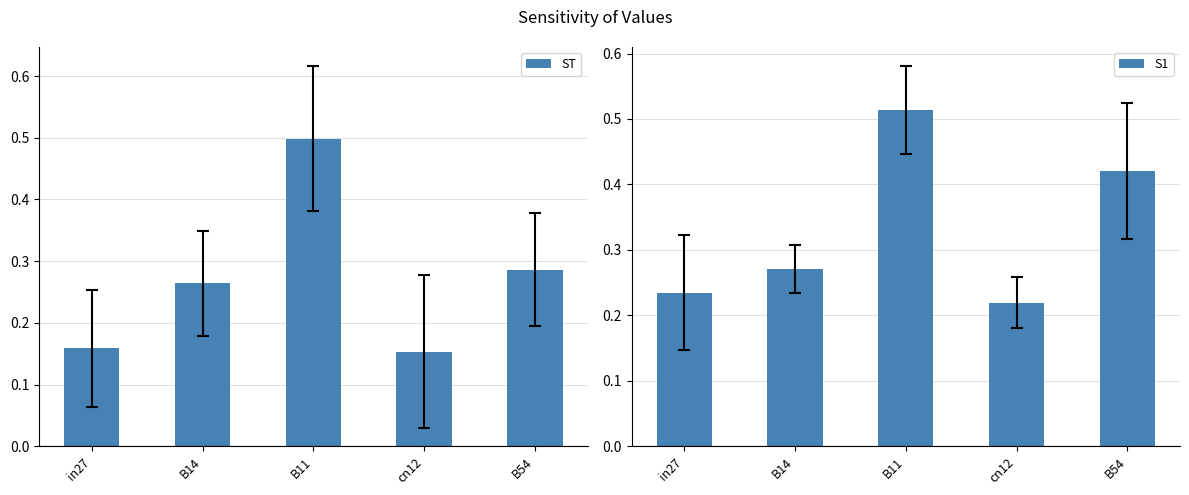

What is the highest value of the ST series?

0.5